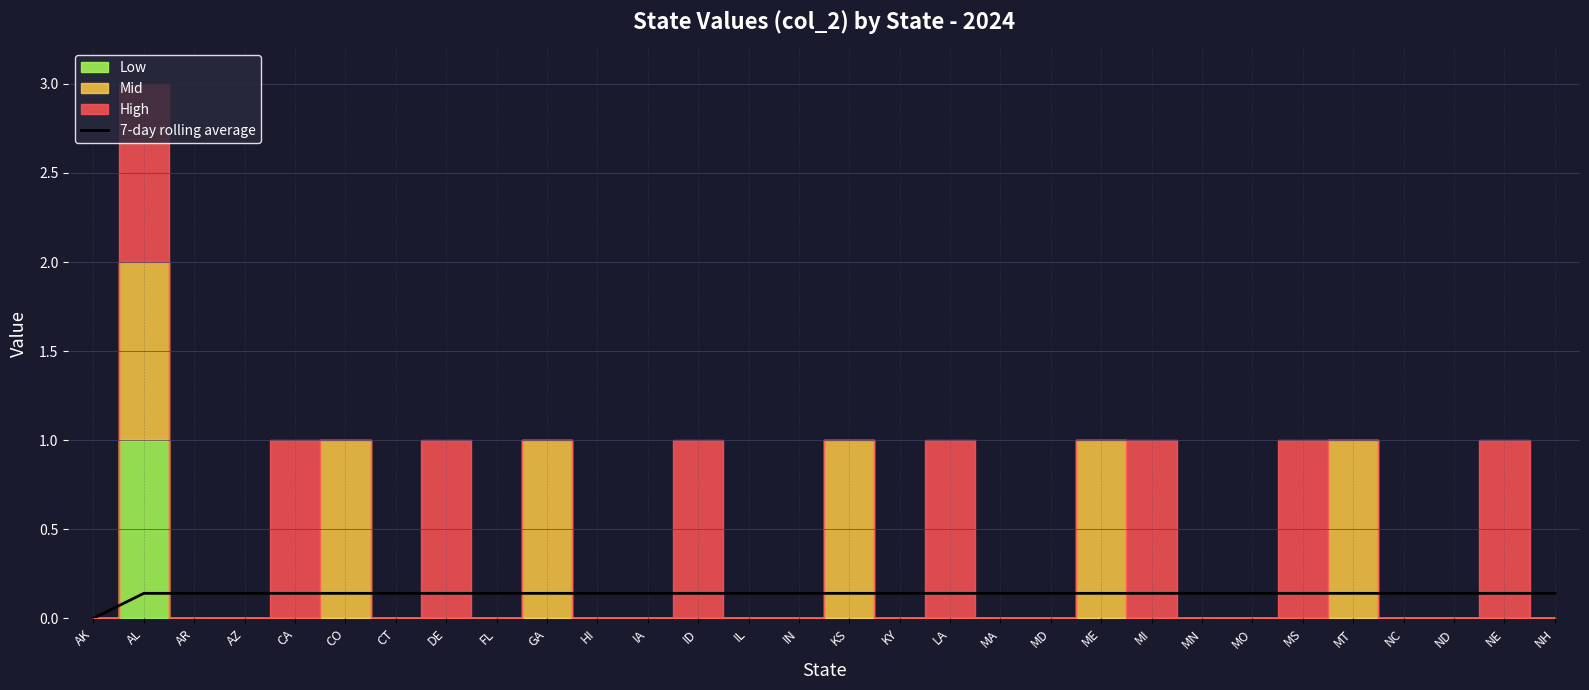

The value at IA is 0.2. True or false?

False